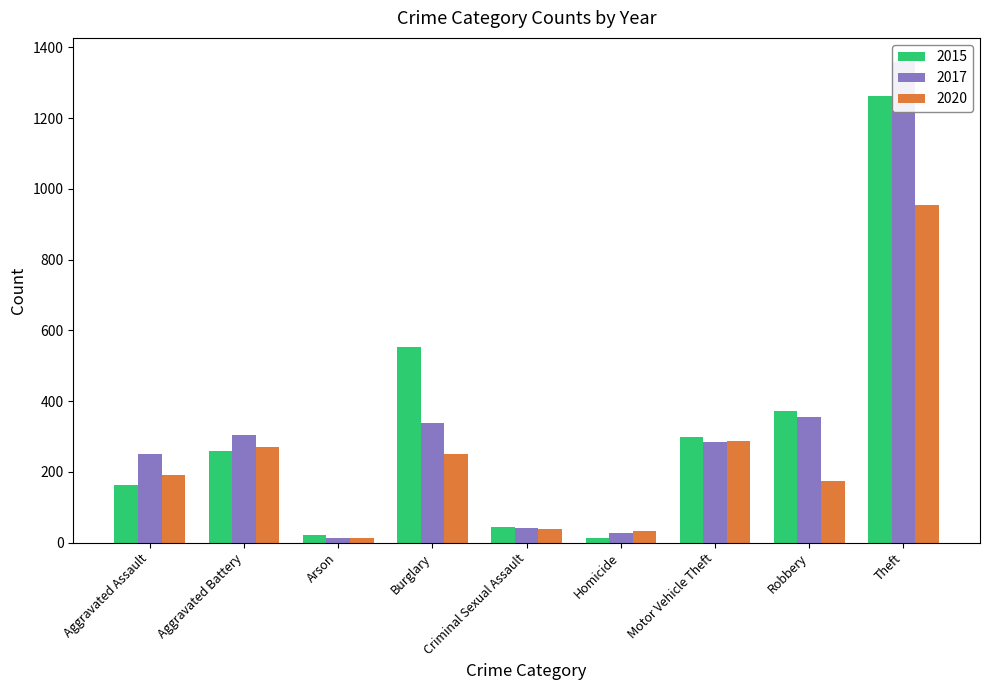

Reading left to right, extract all data points from this chart.

2015: 164	259	22	552	43	13	299	372	1263
2017: 251	303	12	339	41	27	285	356	1359
2020: 192	269	12	250	39	34	287	174	954